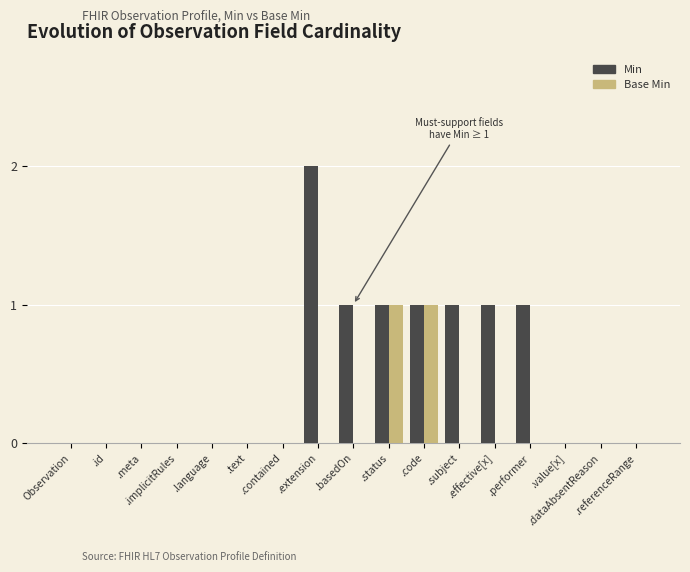

Which series has the largest total across all categories?

Min